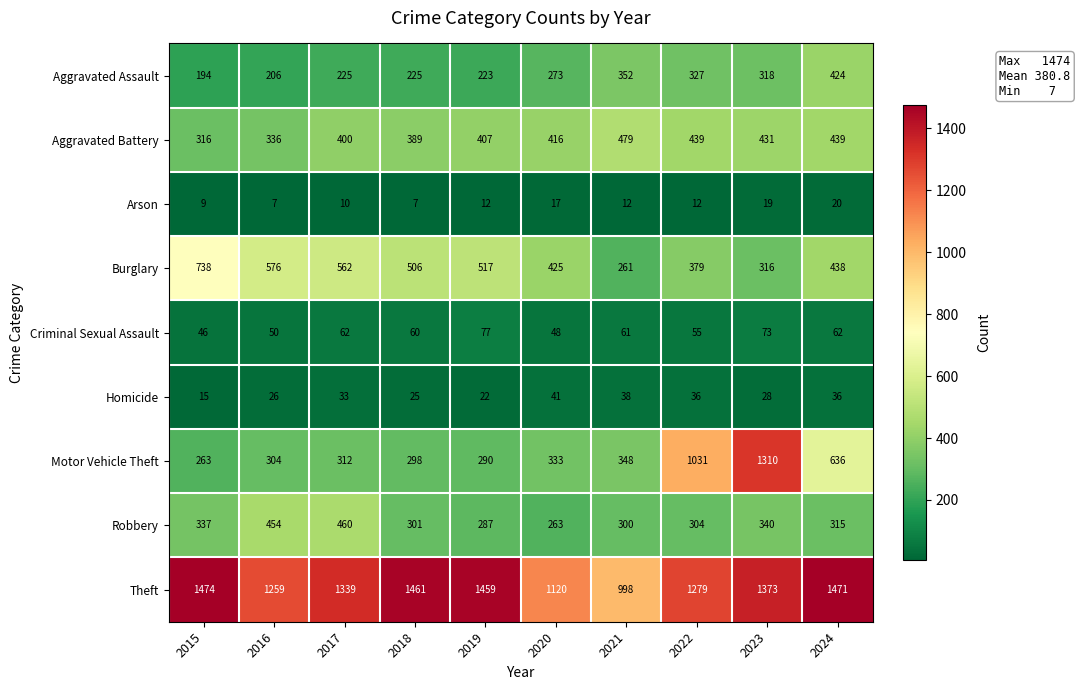

What is the sum of all Arson values?

125